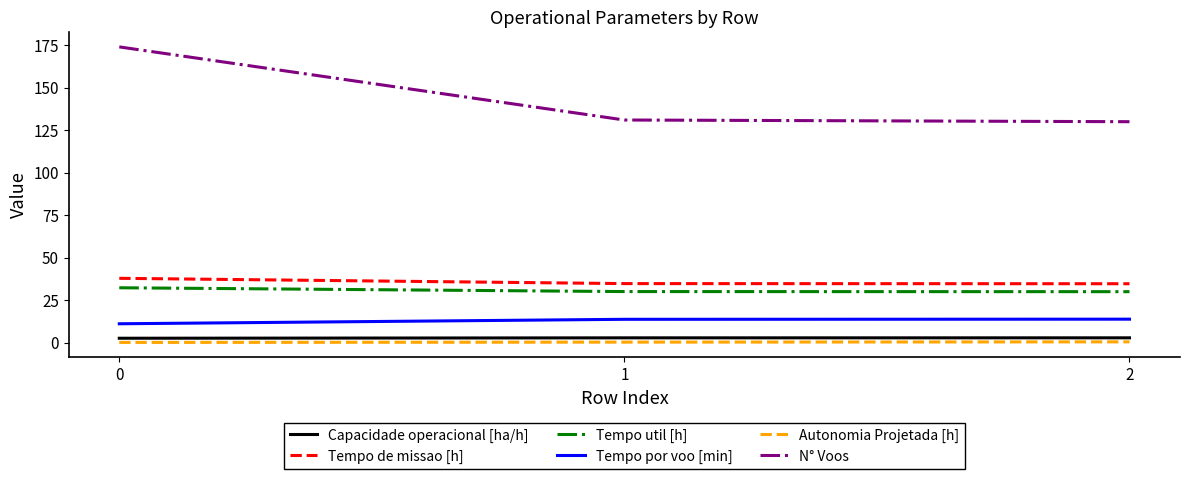

What is the sum of the Tempo por voo [min] values at 0 and 1?

24.9